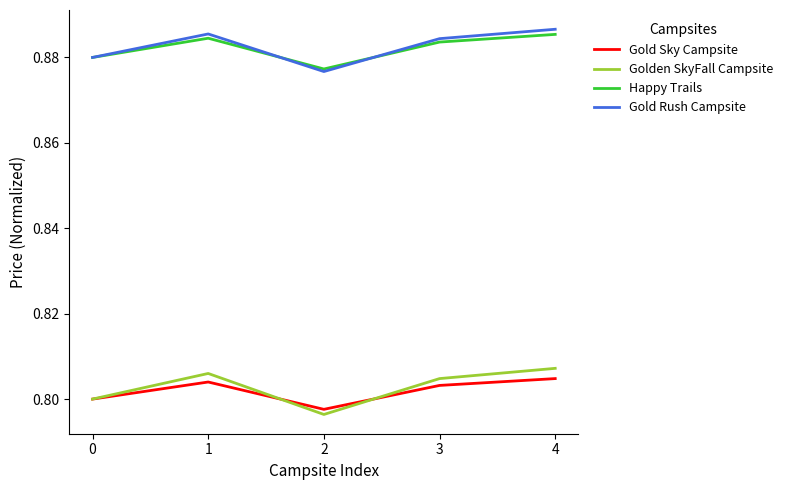

The Golden SkyFall Campsite series shows 0.5 at 3. True or false?

False